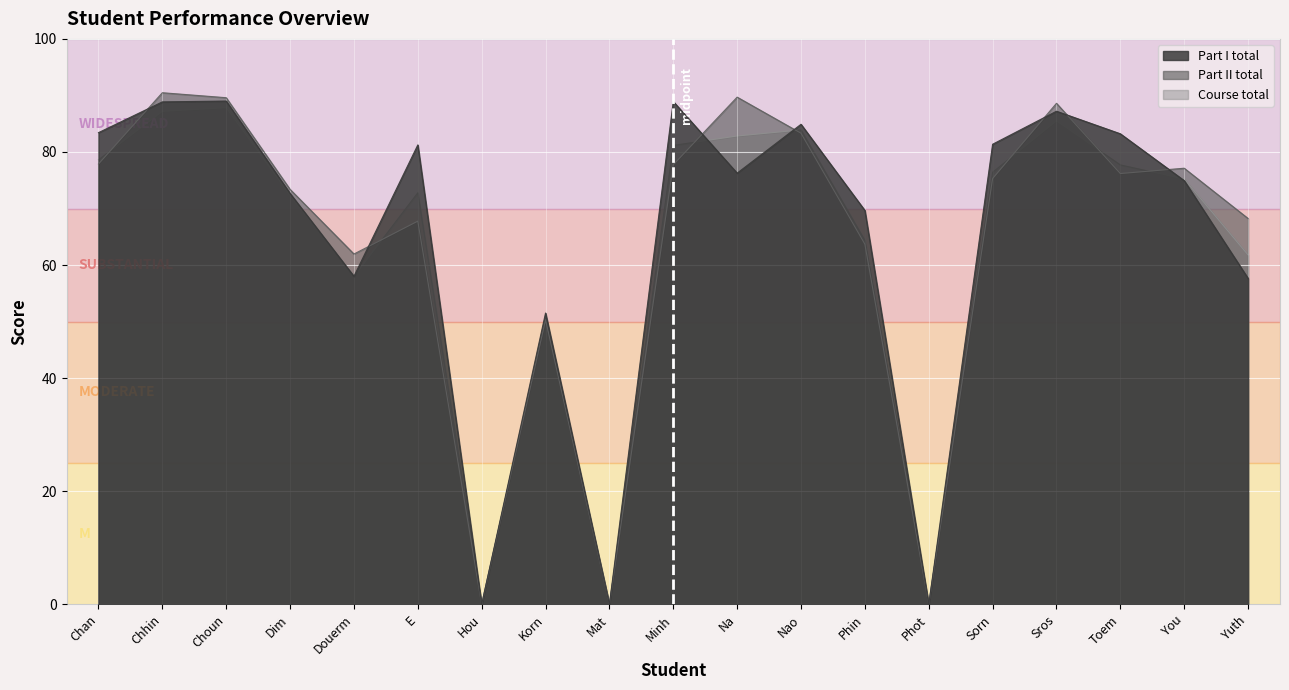

How many interior local valleys does the Part I total series have?

5